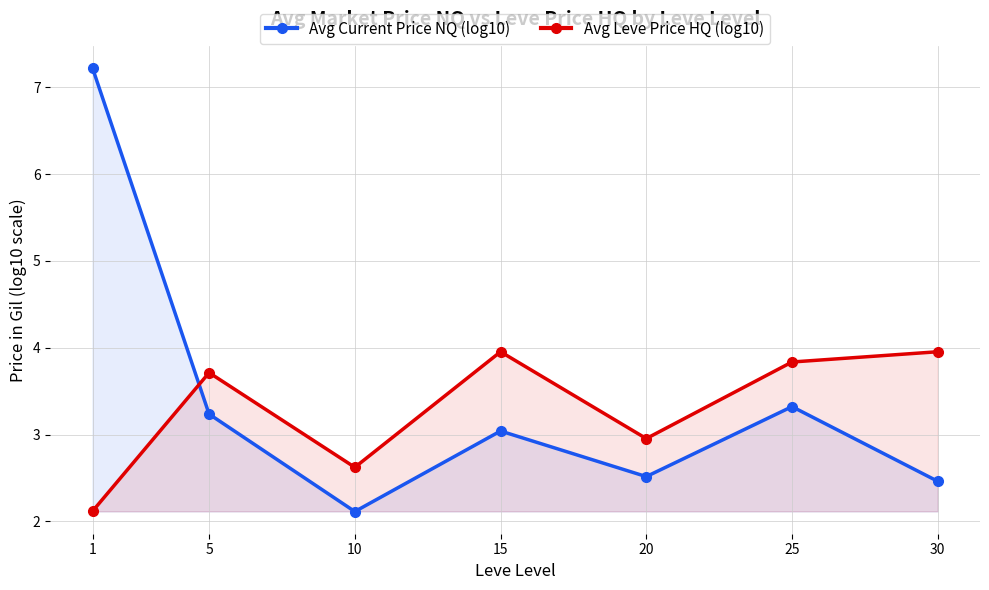

What are all the series names shown in the legend?

Avg Current Price NQ (log10), Avg Leve Price HQ (log10)